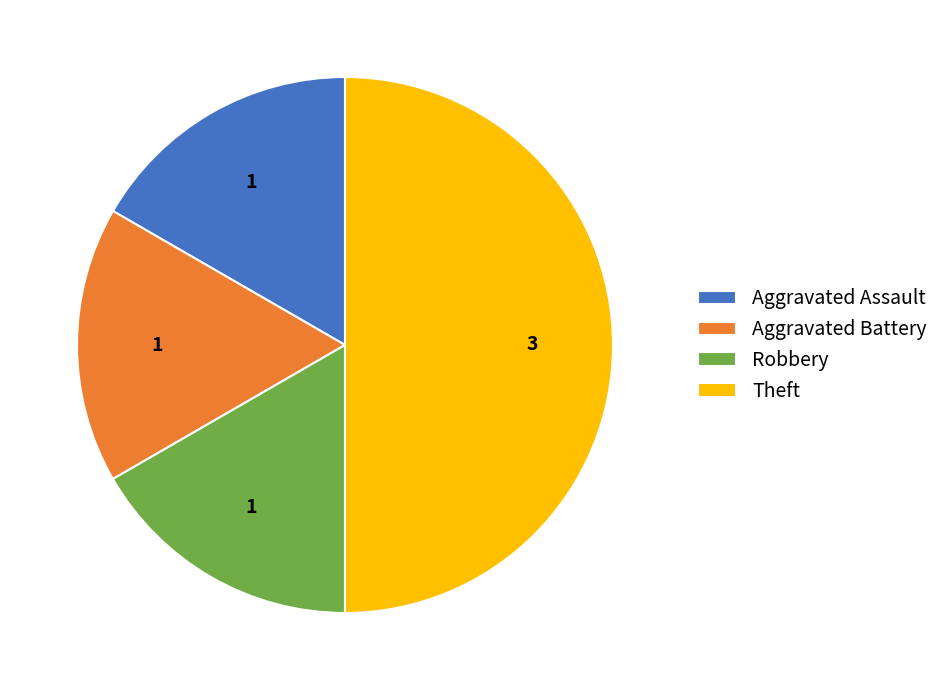

Is the sum of Robbery and Aggravated Assault greater than half?

No